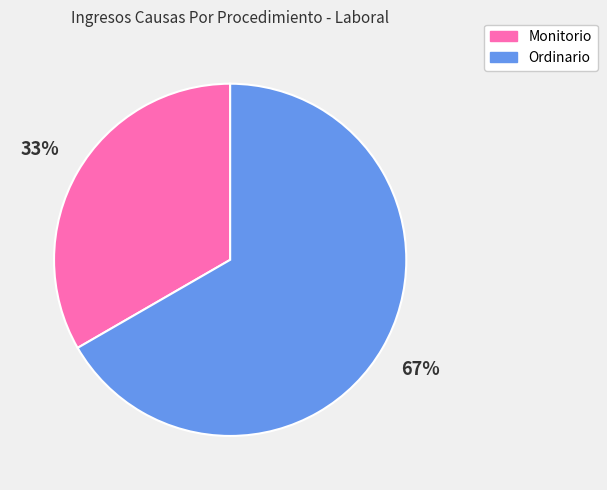

To the nearest percent, what is the average slice percentage?

50%